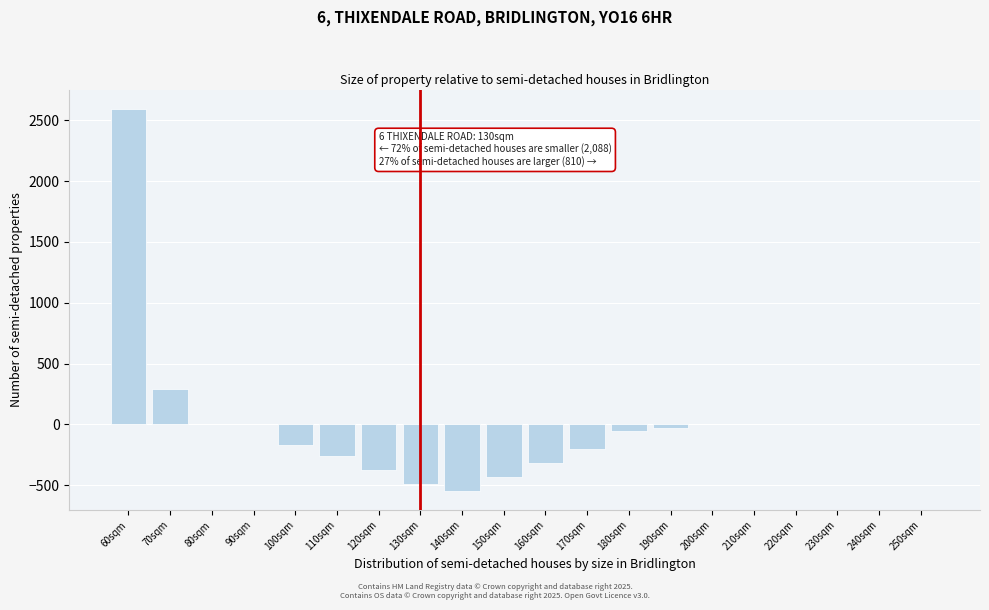

Reading right to left, extract all data points from this chart.

250sqm=0	240sqm=0	230sqm=0	220sqm=0	210sqm=0	200sqm=0	190sqm=-29	180sqm=-58	170sqm=-202	160sqm=-317	150sqm=-433	140sqm=-548	130sqm=-490	120sqm=-375	110sqm=-260	100sqm=-173	90sqm=0	80sqm=0	70sqm=288	60sqm=2596